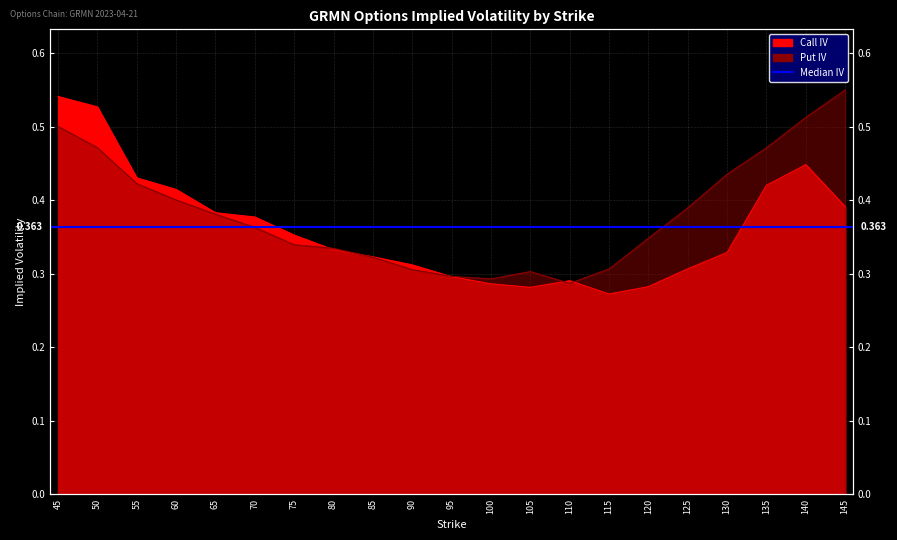

What is the minimum value shown in the chart?

0.3